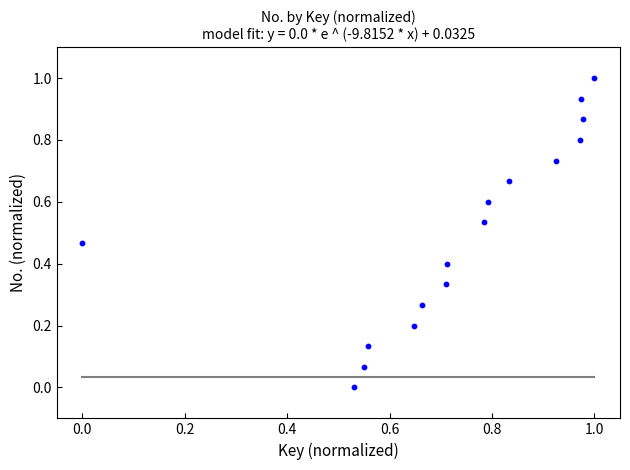

What is the range of Y values (max minus min)?

1.0